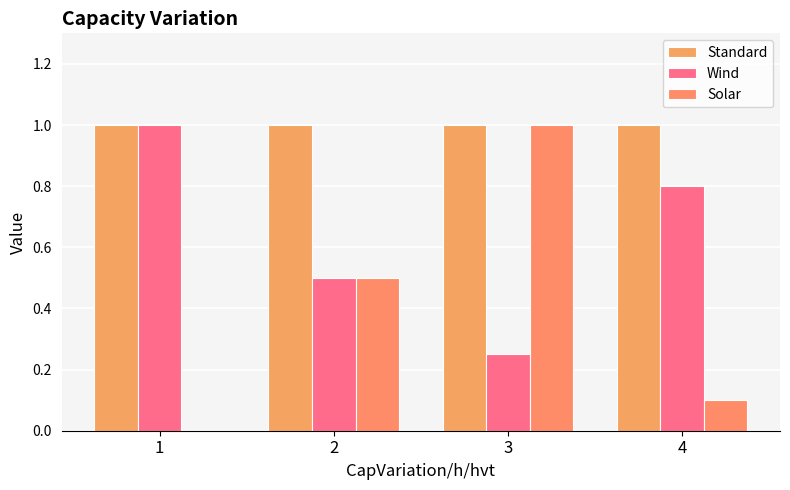

What is the difference between the Solar values at 2 and 1?

0.5